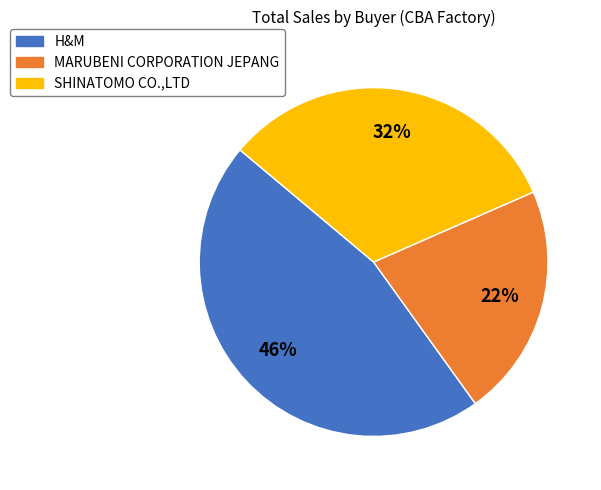

Is it true that MARUBENI CORPORATION JEPANG is 35% of the pie?

False